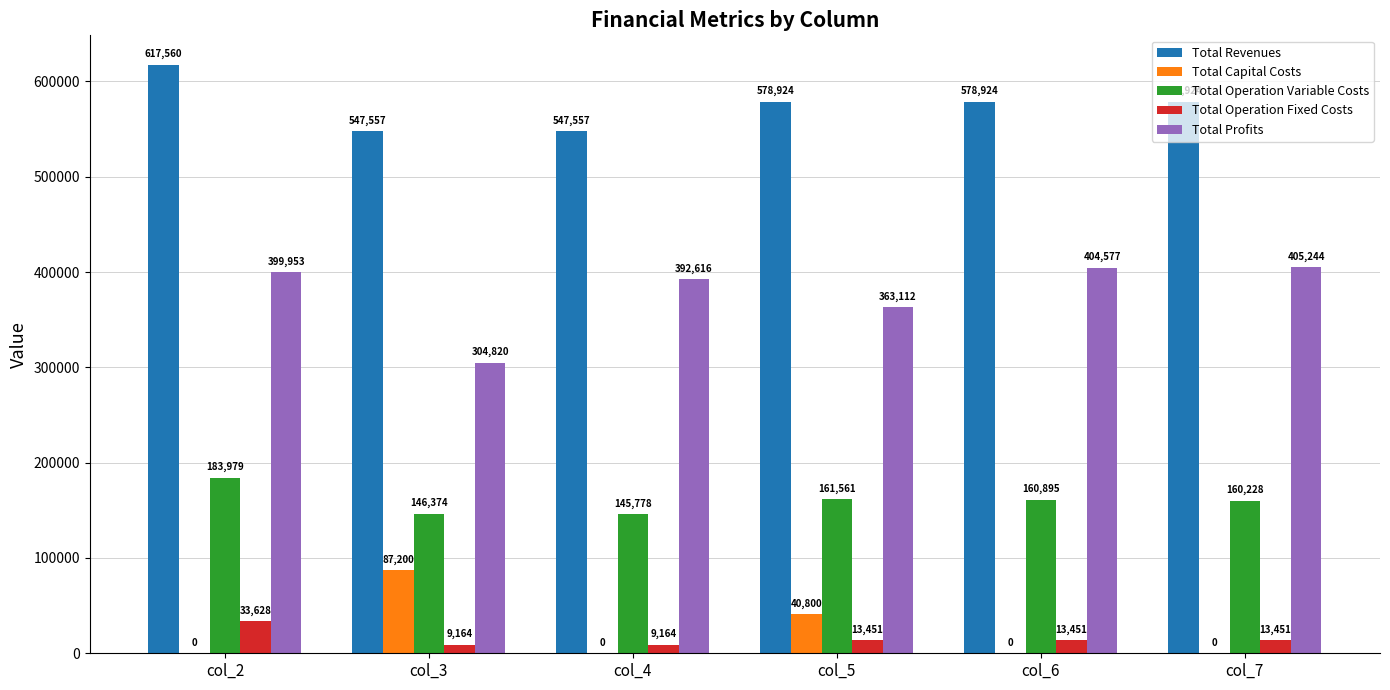

Which series has the largest range (max minus min)?

Total Profits